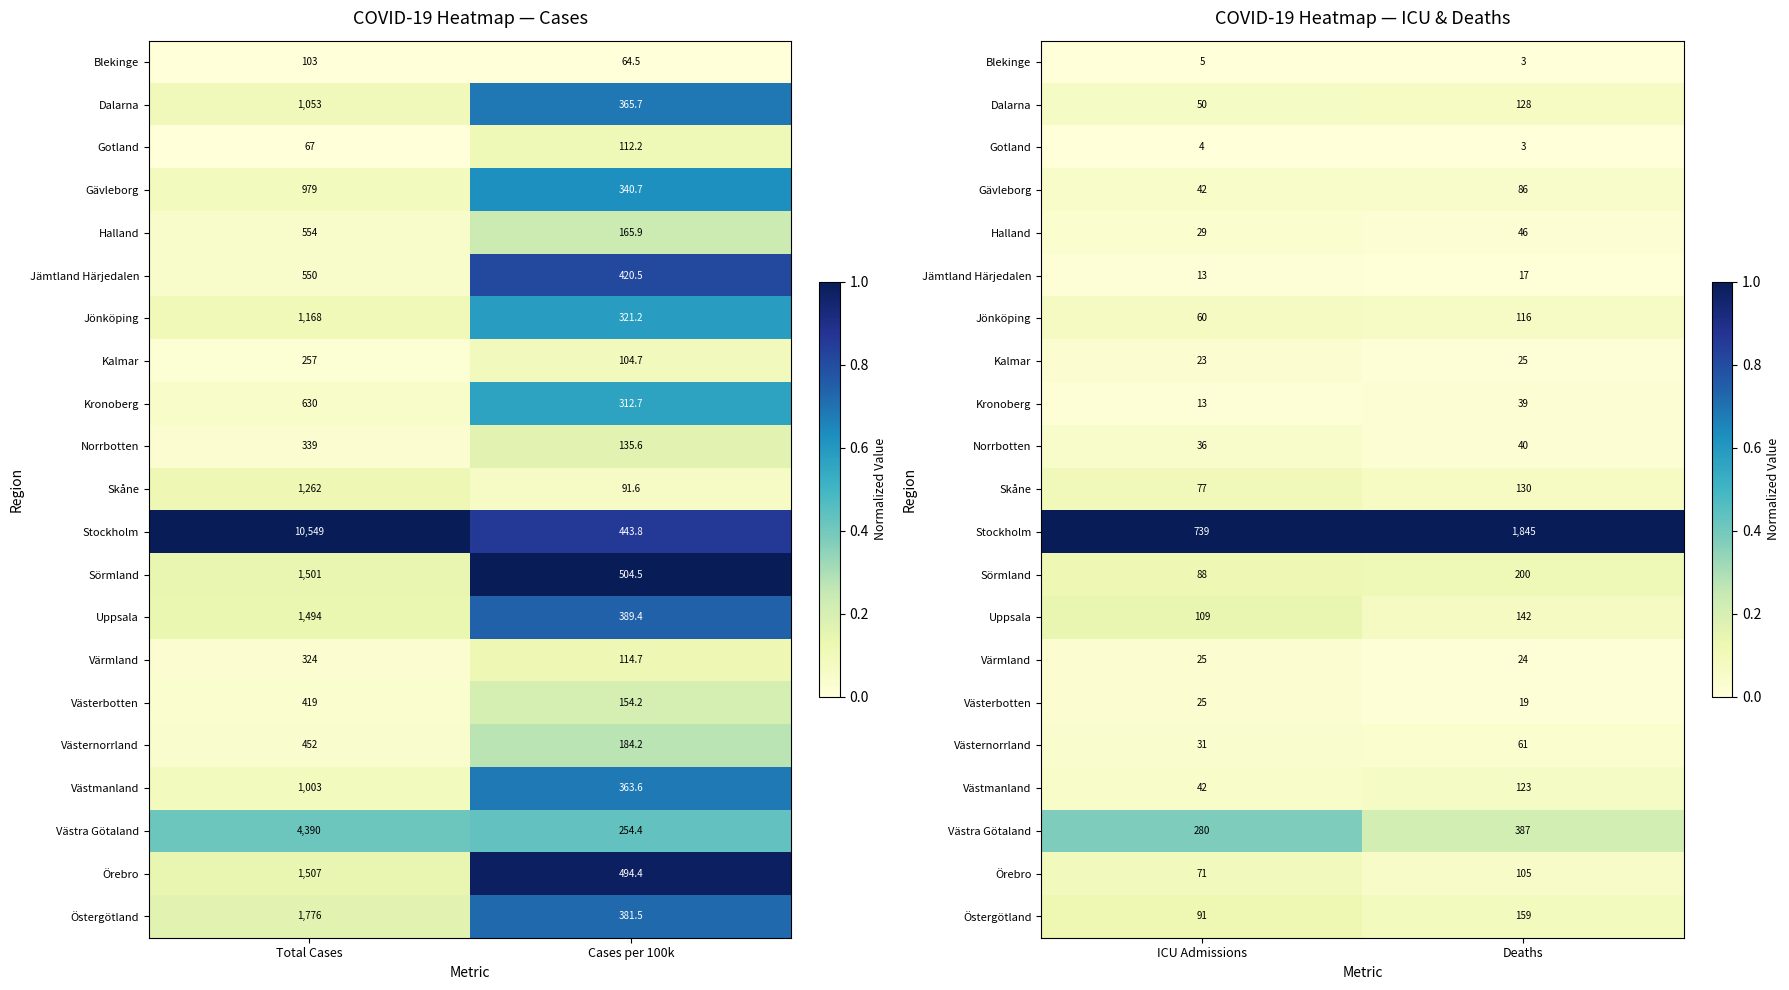

Count the number of data series in this chart.

21